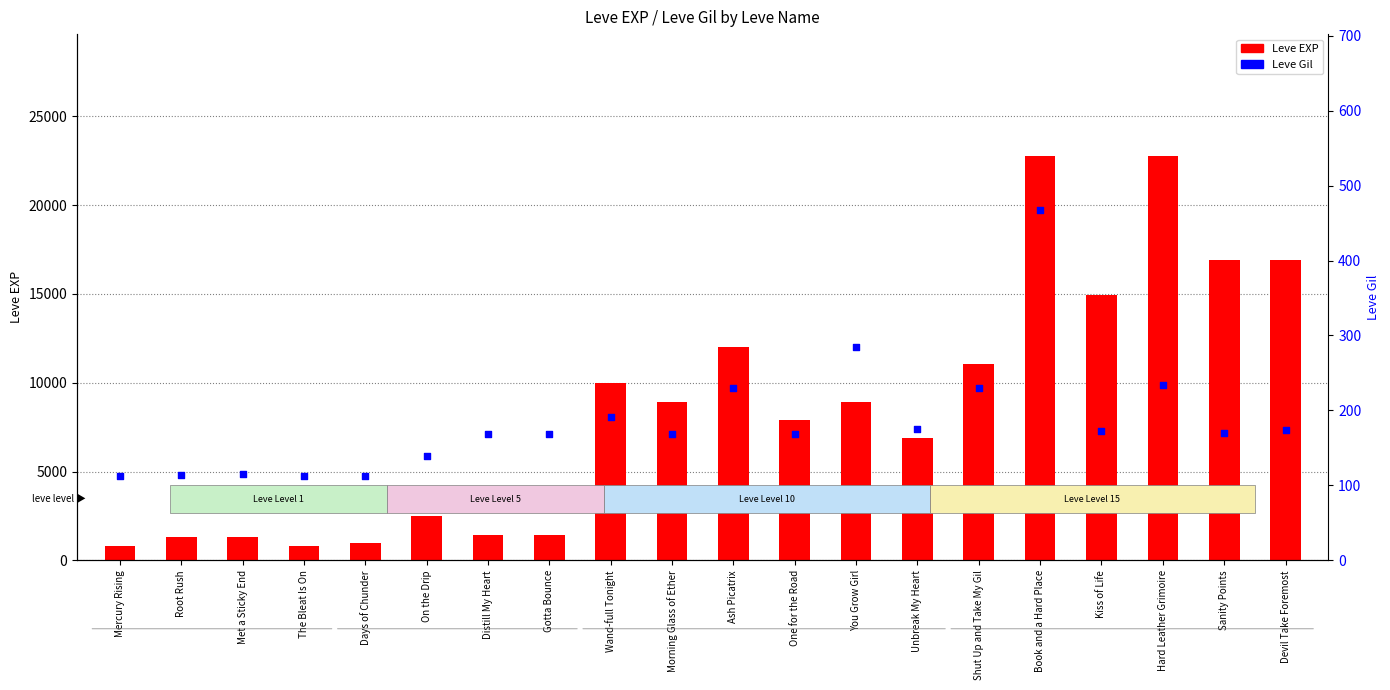

What is the total value across all series at Gotta Bounce?

1589